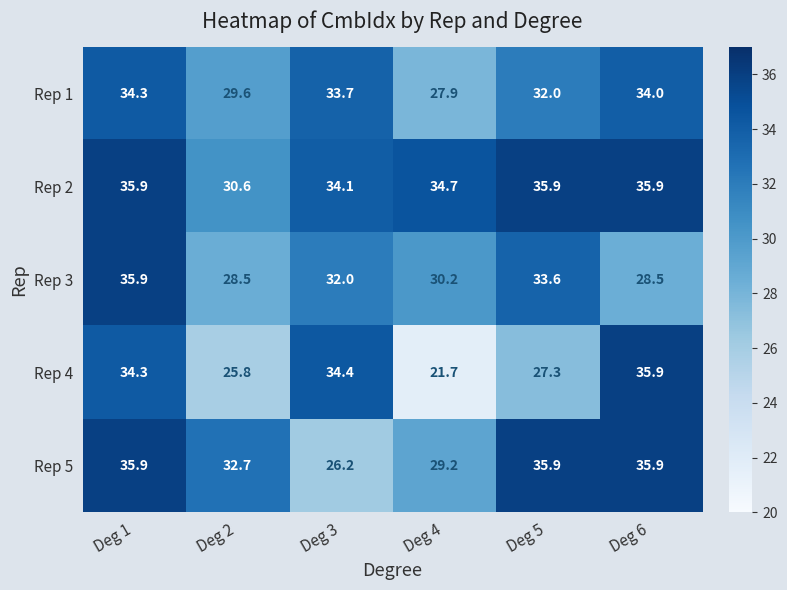

What is the difference between the maximum and minimum values in the Rep 4 series?

14.2